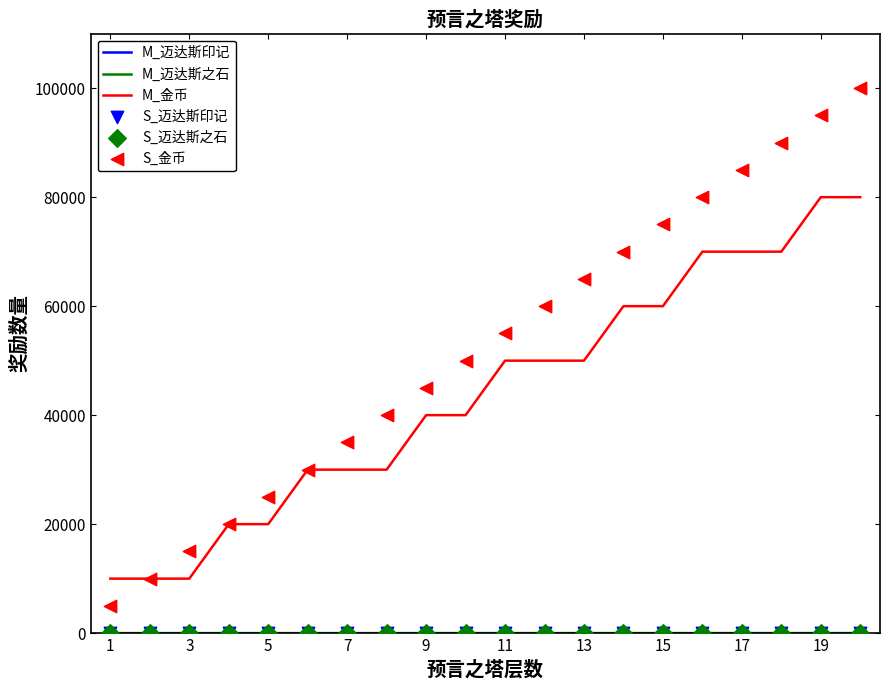

Is the value of S_迈达斯印记 at 11 greater than the value of S_金币 at 5?

No